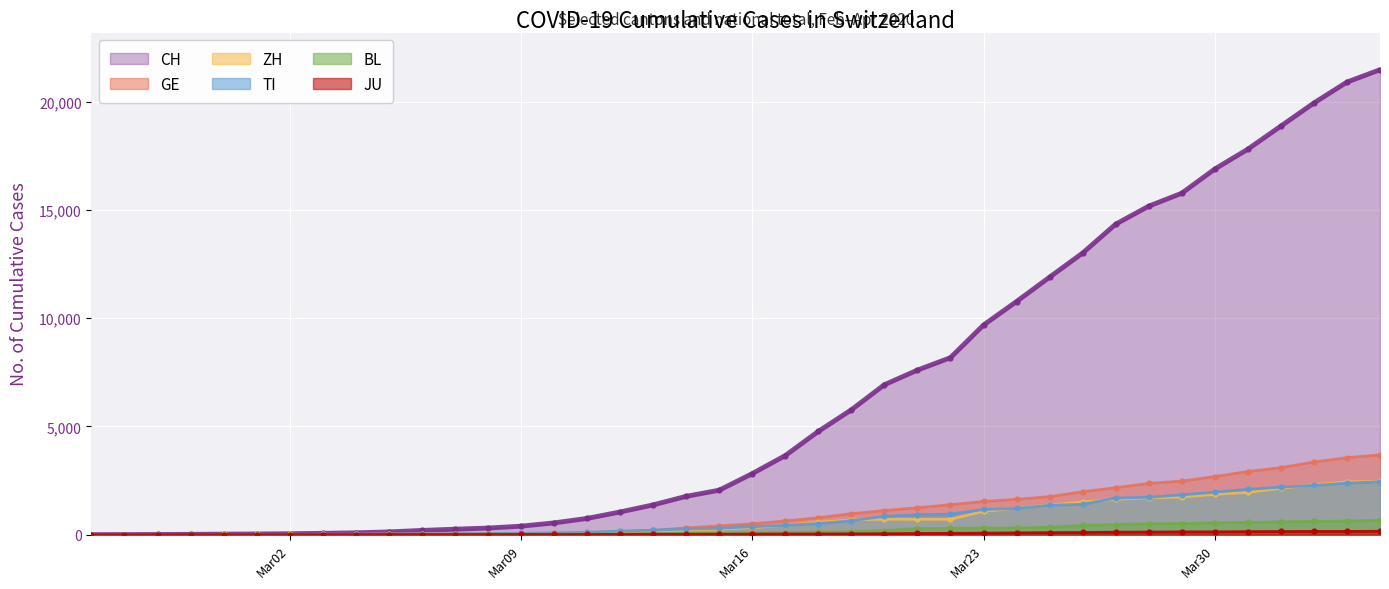

True or false: CH and JU intersect in this chart.

False